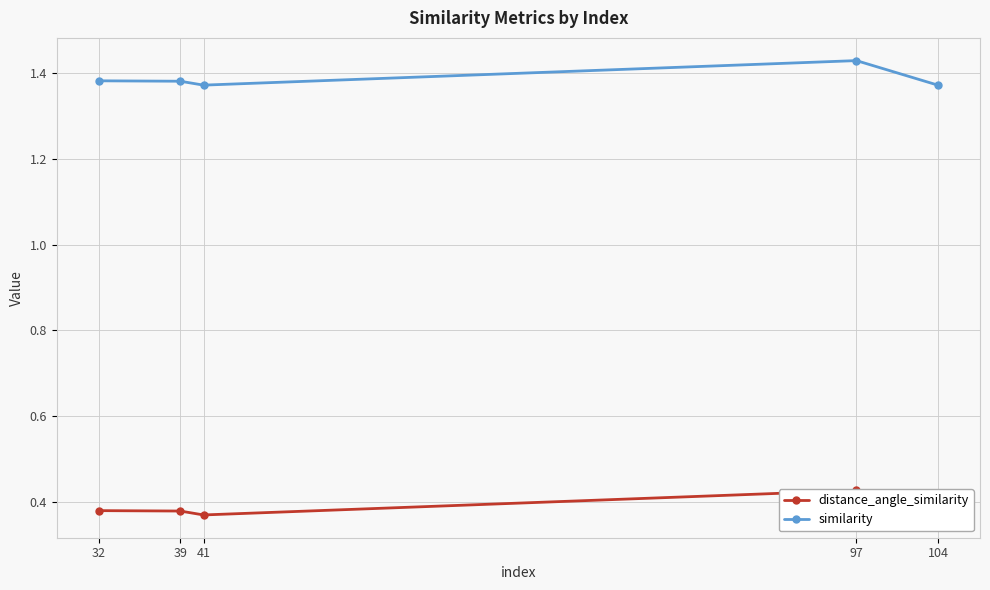

The distance_angle_similarity series shows 0.4 at 97. True or false?

True